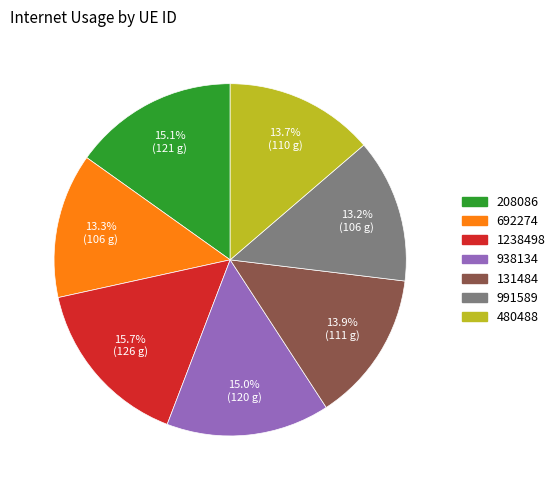

Count the number of slices in the pie.

7